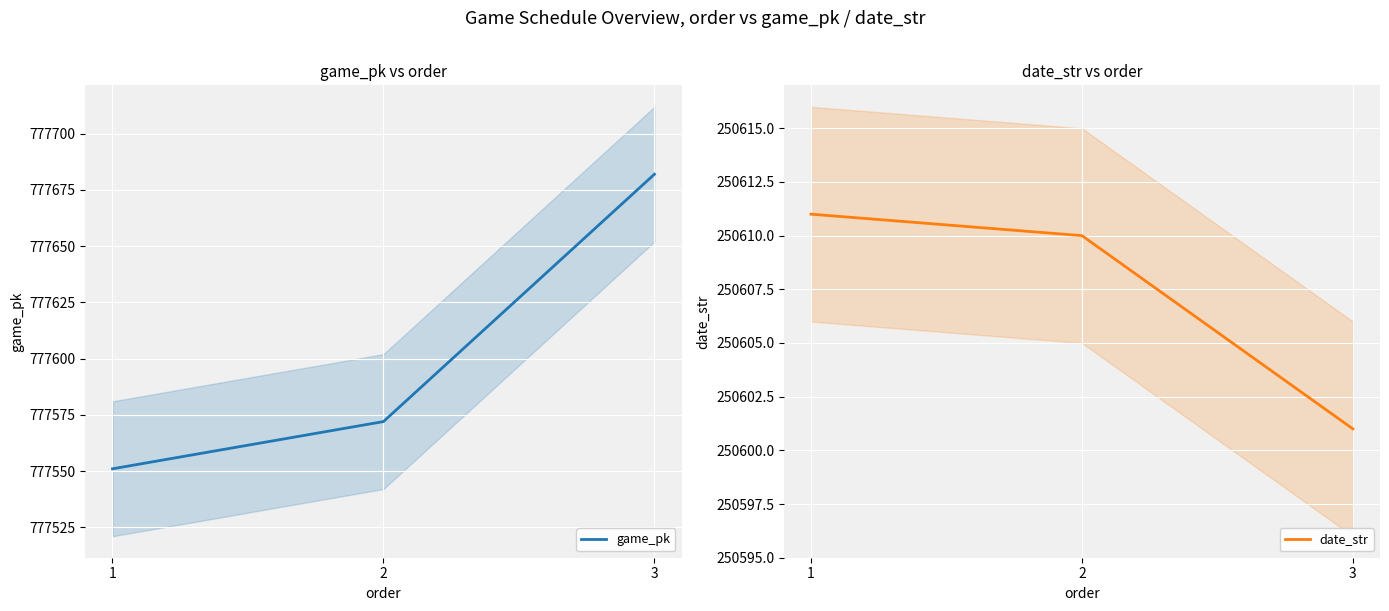

Is it true that date_str equals 250610 at 2?

True